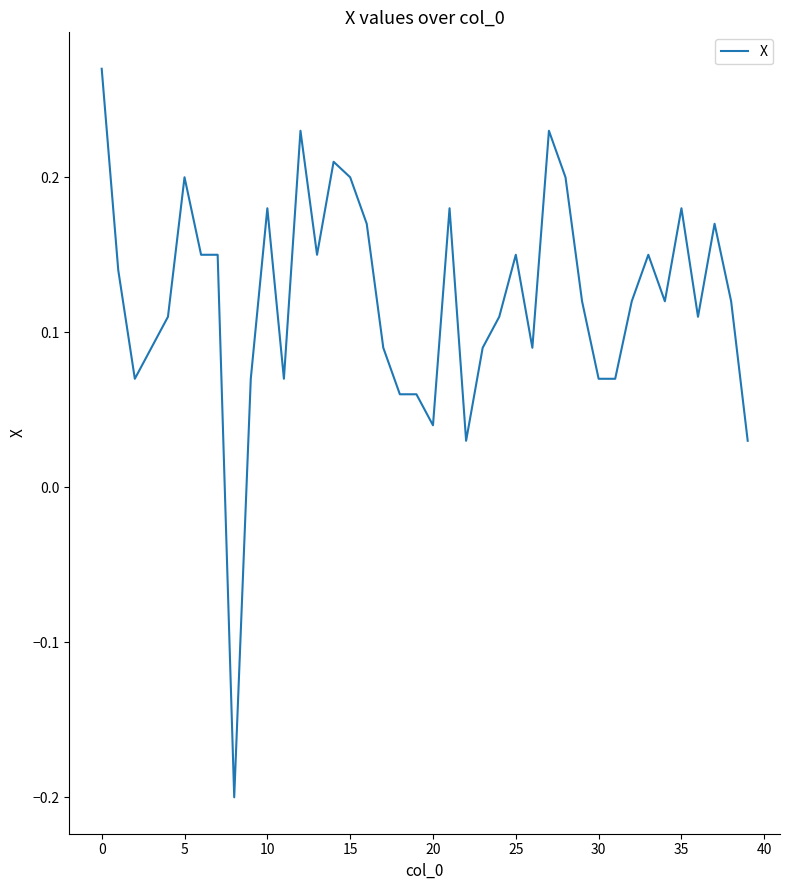

How many values are below 0?

1